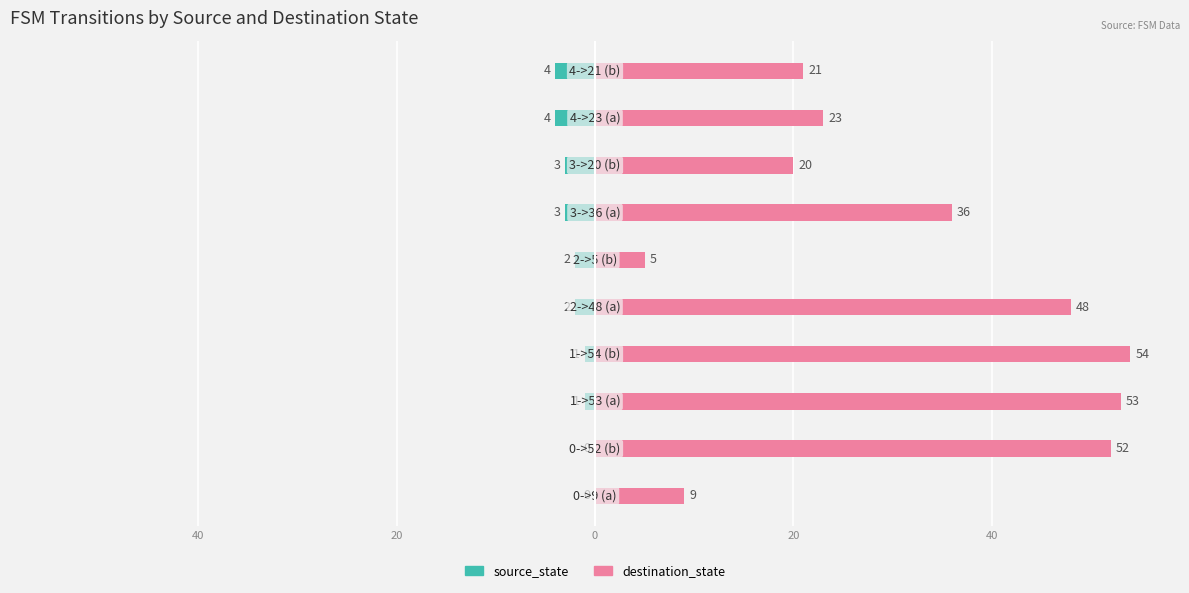

How many series are shown in this chart?

2